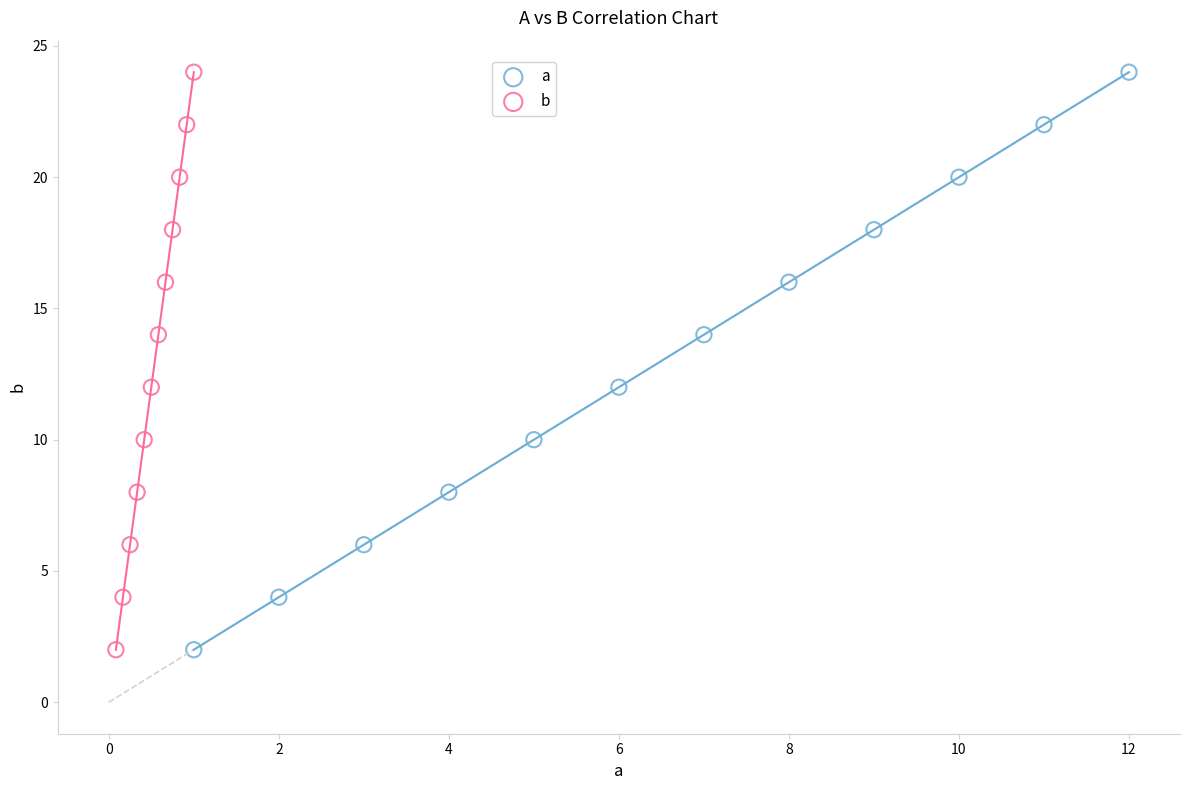

What are all the series names shown in the legend?

a, b